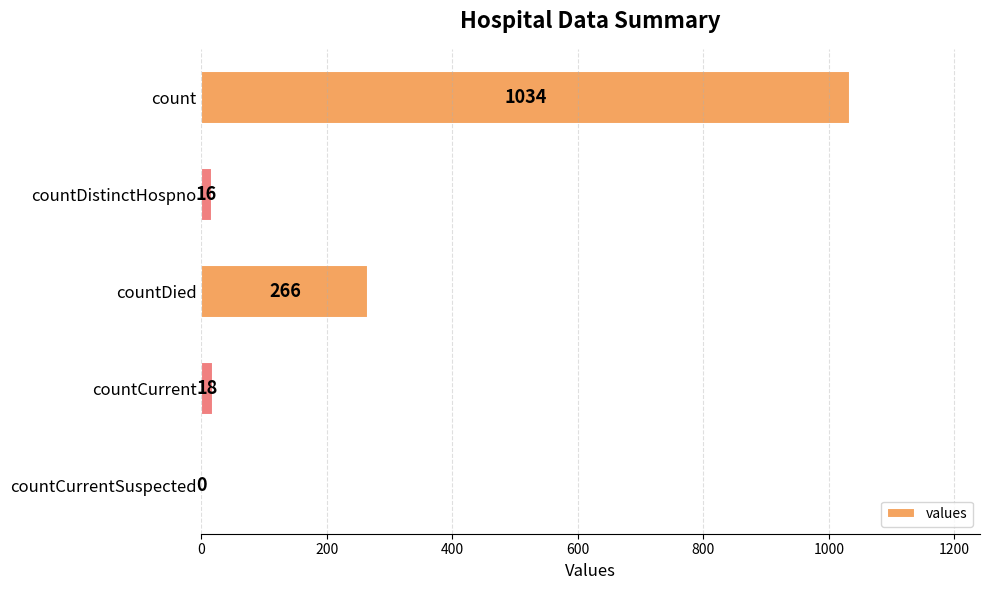

Between countCurrent and countCurrentSuspected, which is larger?

countCurrent